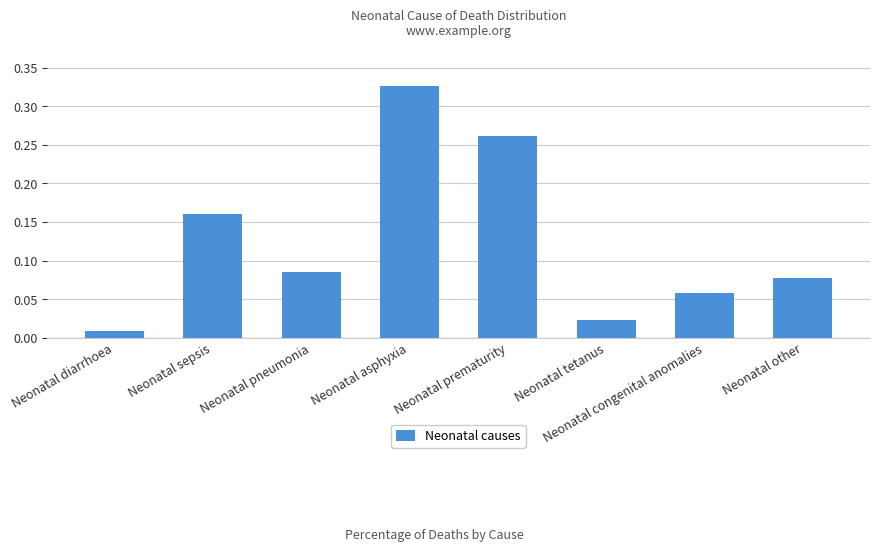

What is the label of the 5th bar from the right?

Neonatal asphyxia